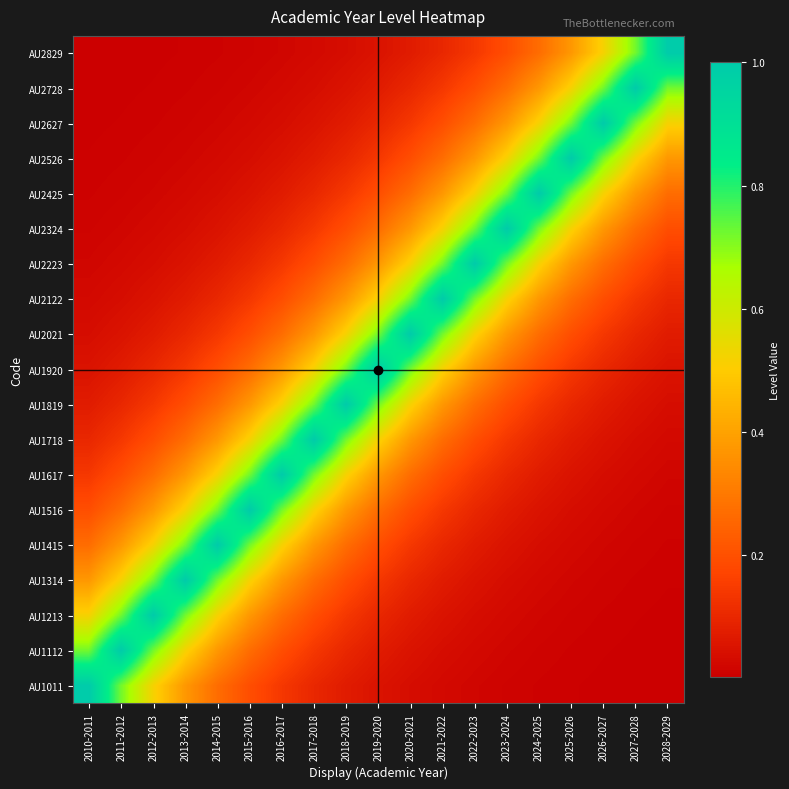

At how many categories does at least one series exceed 0?

19